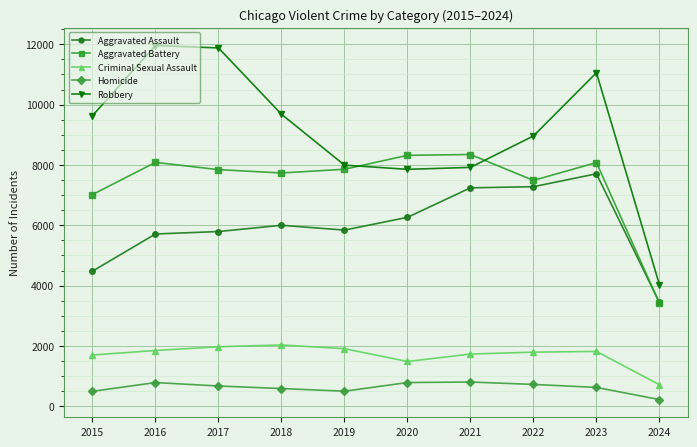

At which label does Criminal Sexual Assault first exceed 1819?

2016